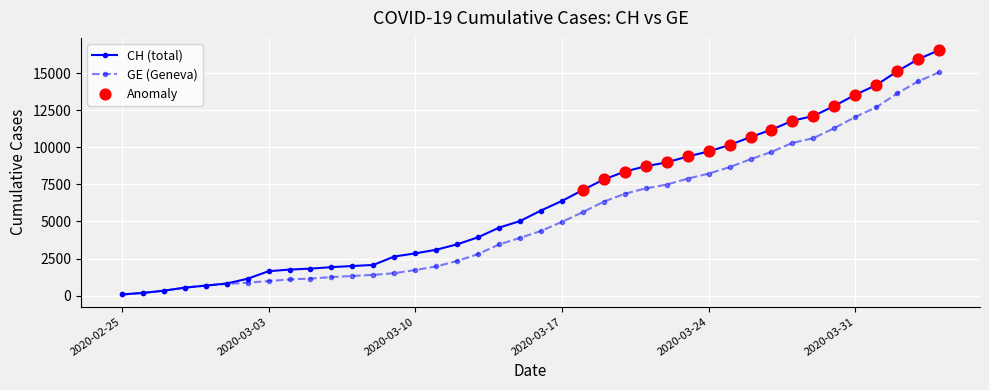

Which series has the largest total across all categories?

CH (total)